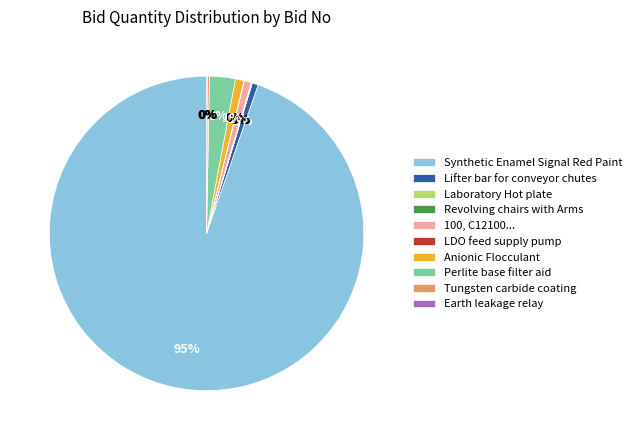

To the nearest percent, what is the average slice percentage?

10%